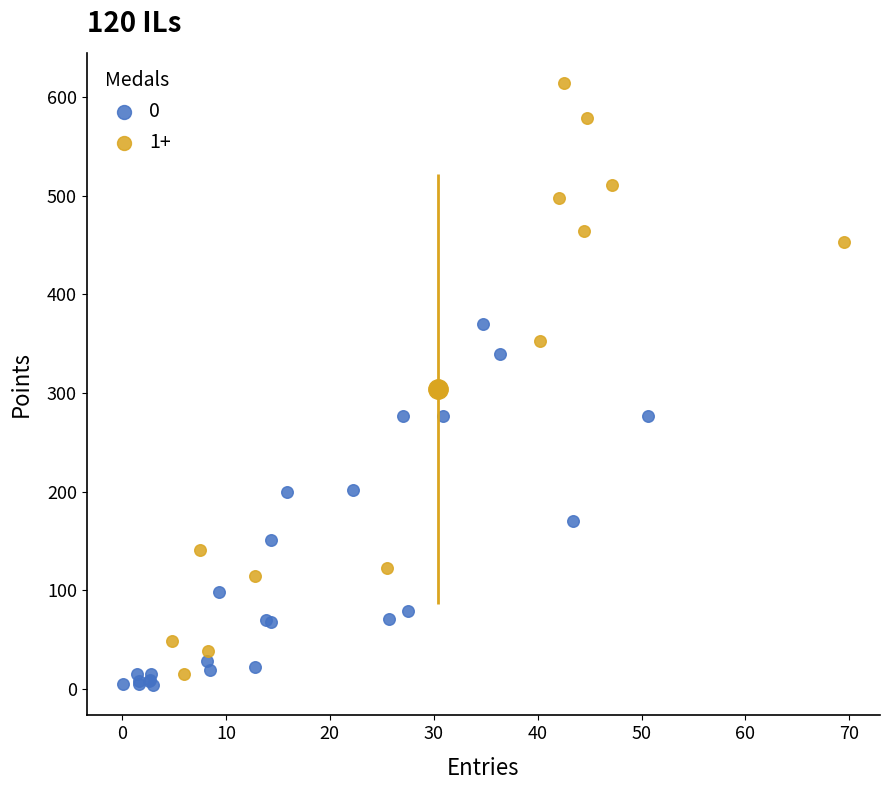

Which series reaches the maximum Y coordinate?

1+